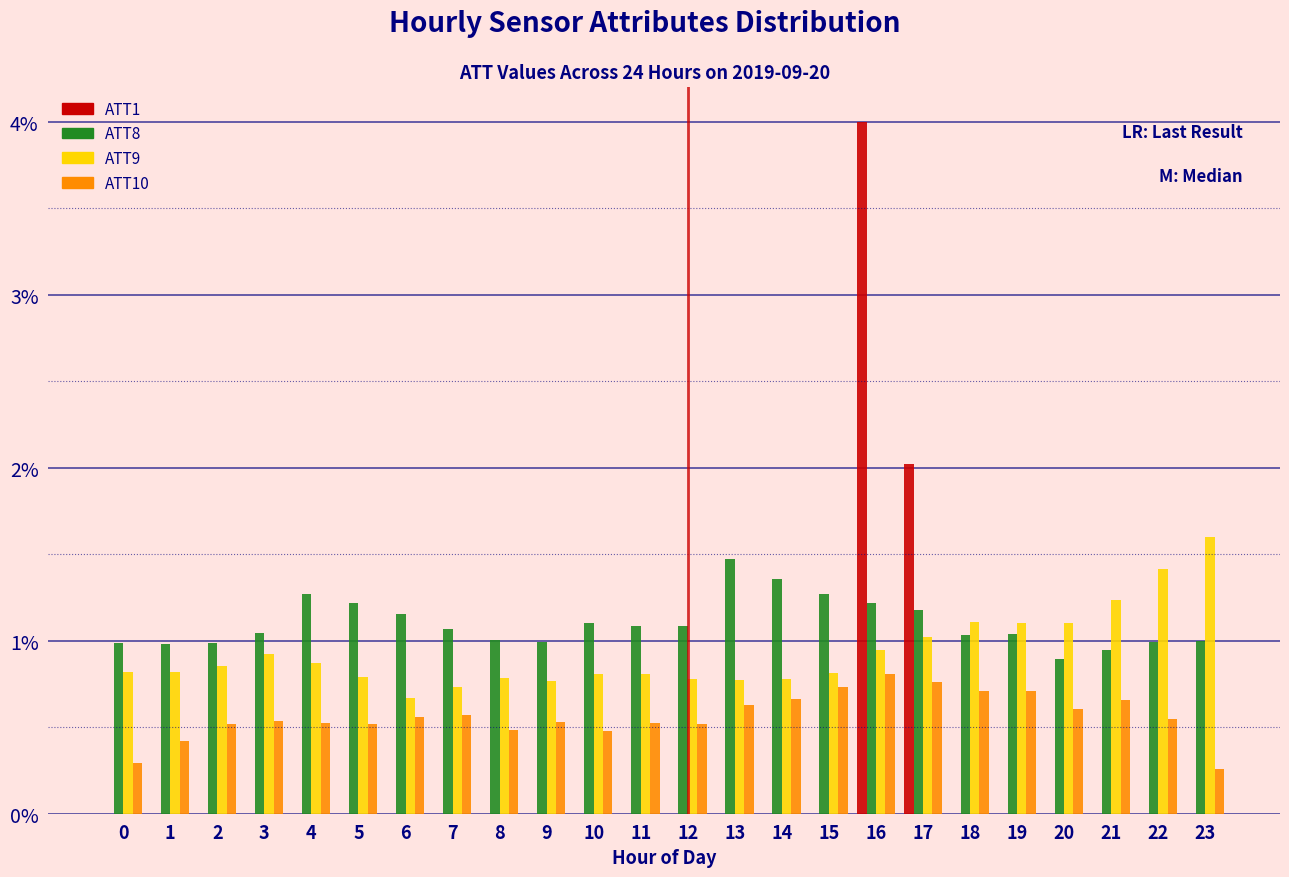

What is the sum of all ATT9 values?

22.3